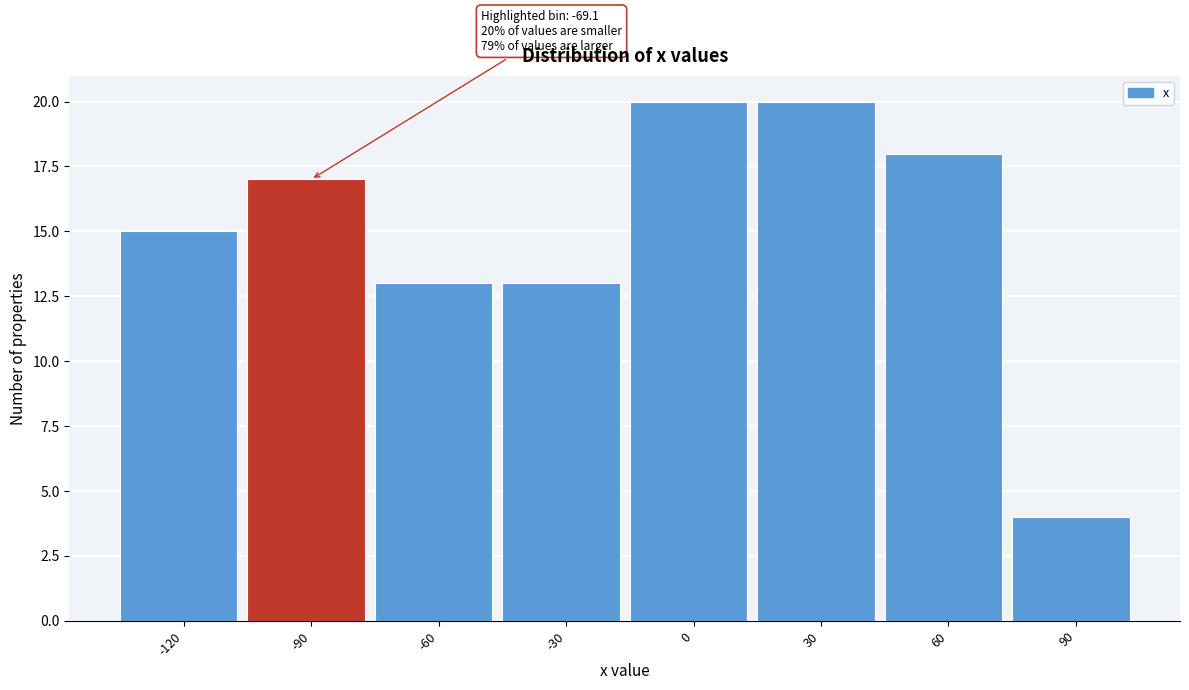

Reading left to right, what are all the values shown in this chart?

-120=15	-90=17	-60=13	-30=13	0=20	30=20	60=18	90=4